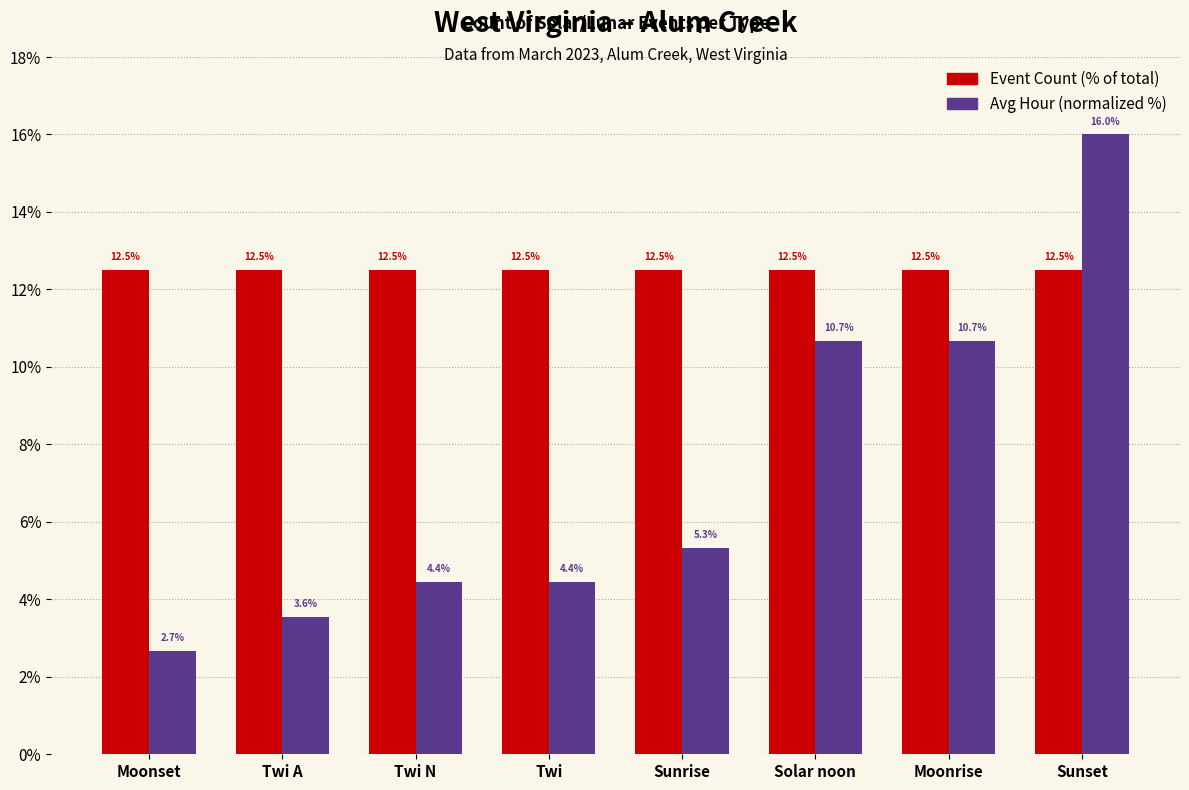

What is the spread (max minus min) of values at Moonrise?

1.8